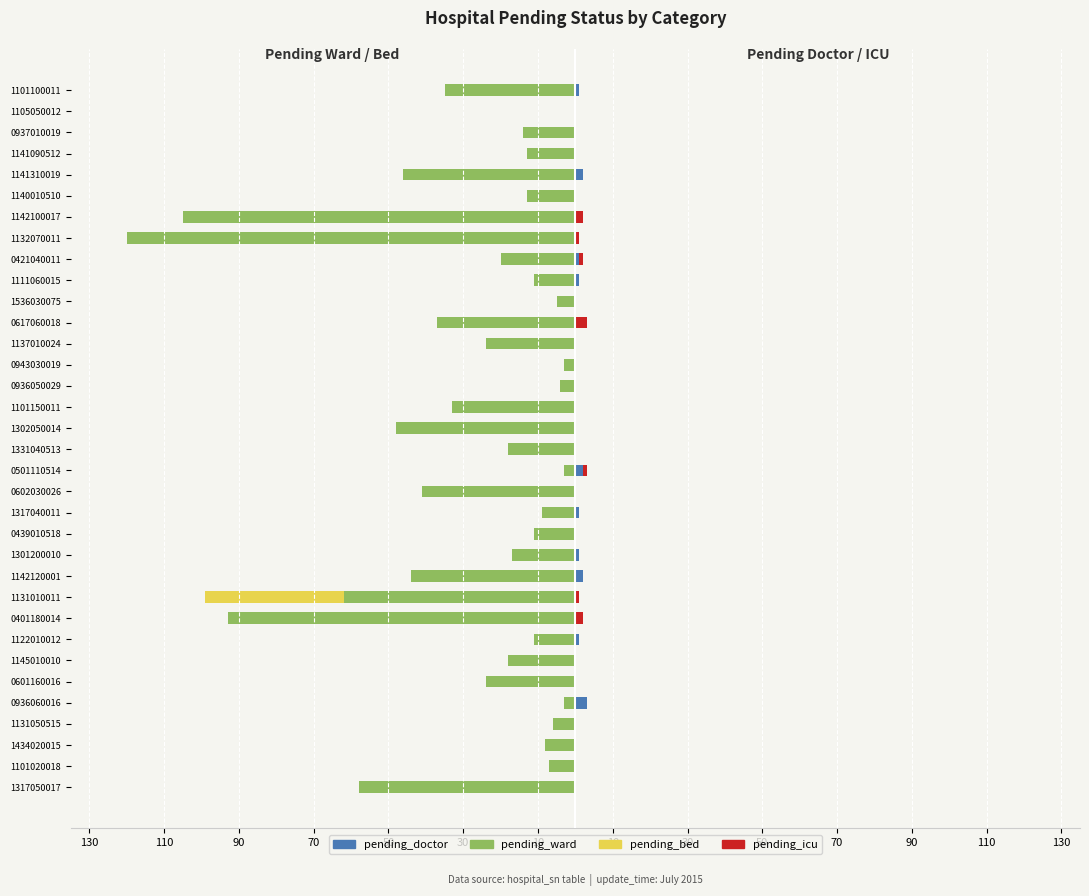

How many groups of bars are there?

34